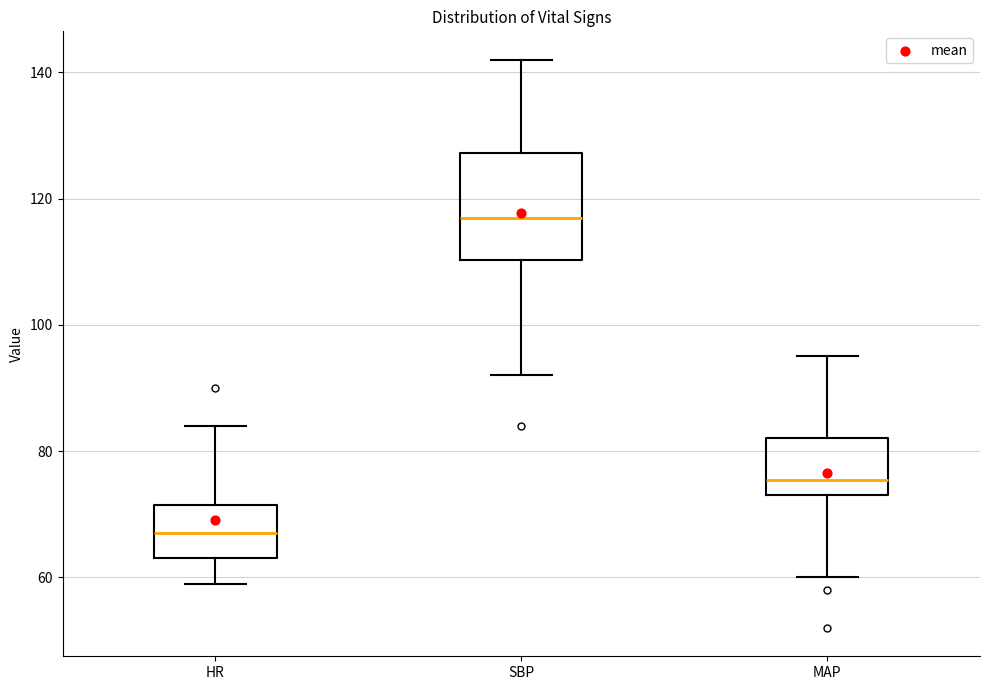

Reading left to right, read every box against the y-axis: the position of its median line, the range the box covers, and the ends of its whiskers. The values are not printed on the chart, so give them approximately, as read against the axis.

HR: median 68, box 64 to 72, whiskers 60 to 84
SBP: median 118, box 110 to 128, whiskers 92 to 142
MAP: median 76, box 74 to 82, whiskers 60 to 96